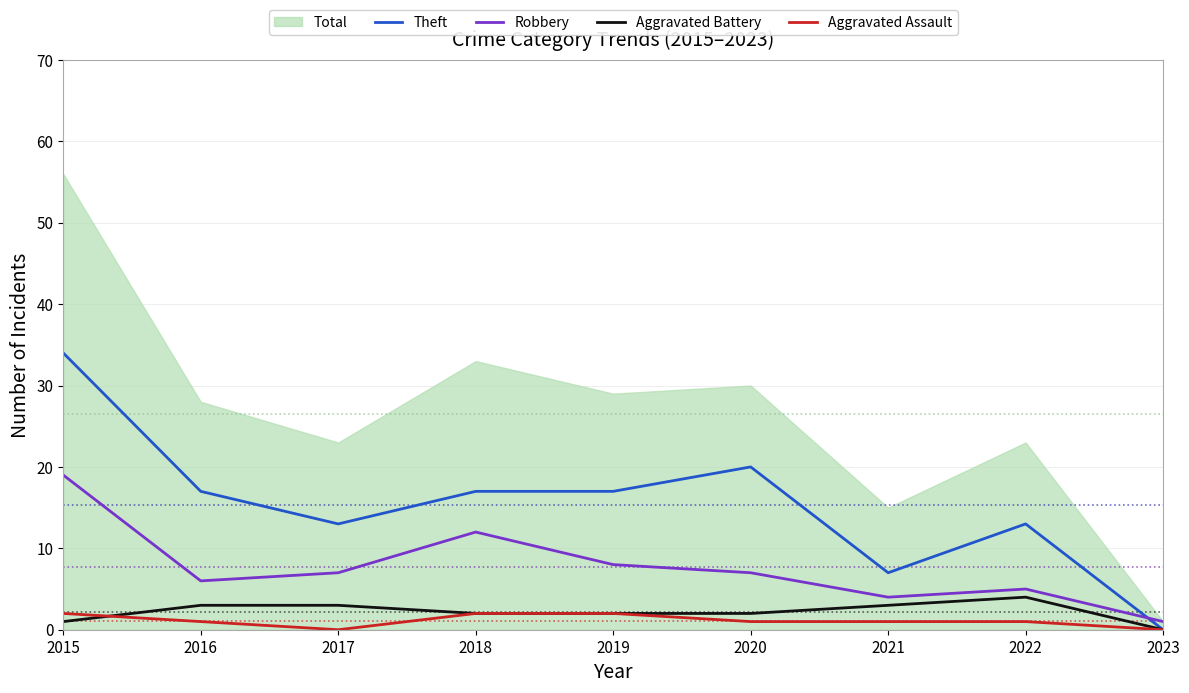

Between 2015 and 2019, which is larger?

2015